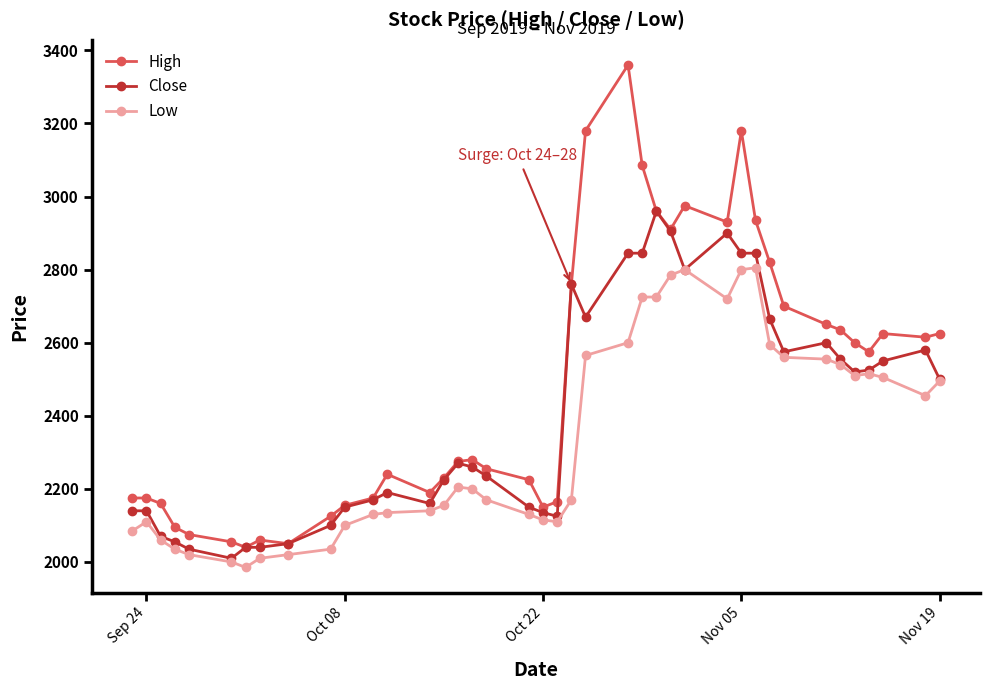

Rank the series by their maximum value, from lowest to highest.

Low, Close, High